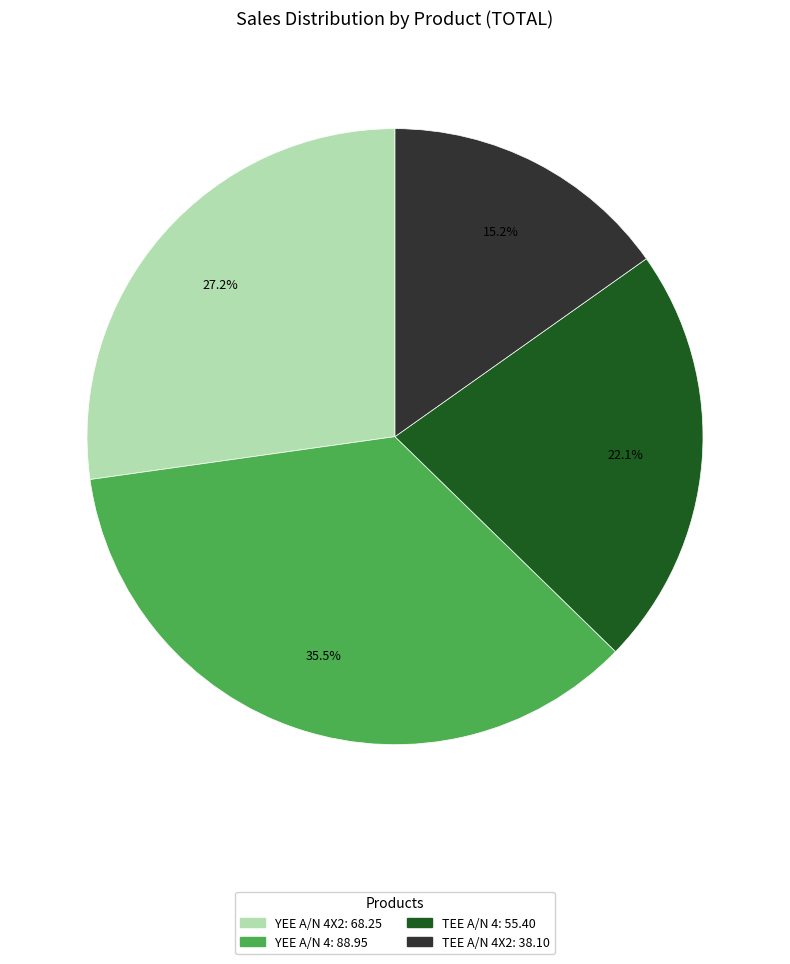

How much of the chart is everything except YEE A/N 4: 88.95?

64.5%